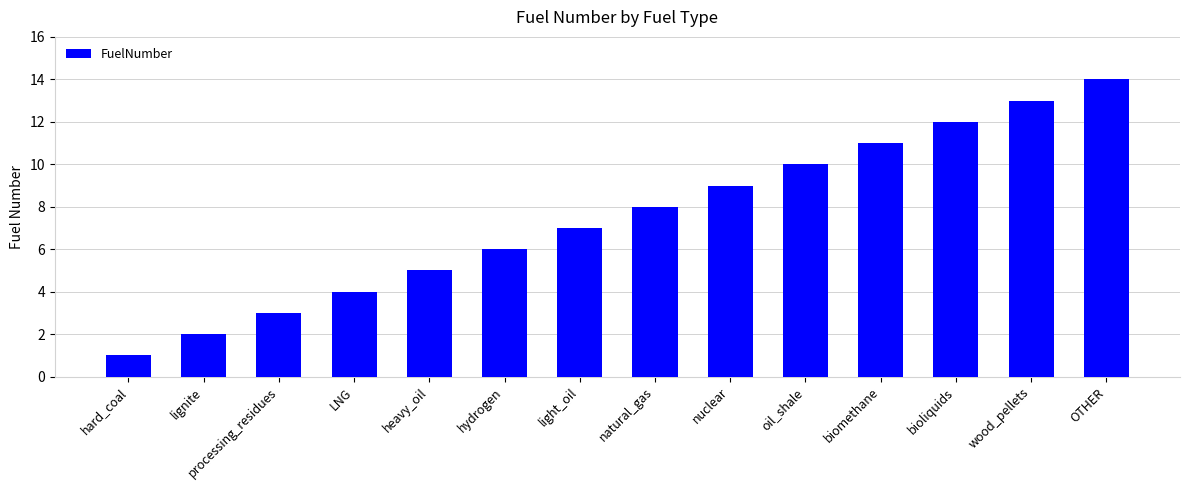

The chart shows a value of 7 at light_oil. True or false?

True